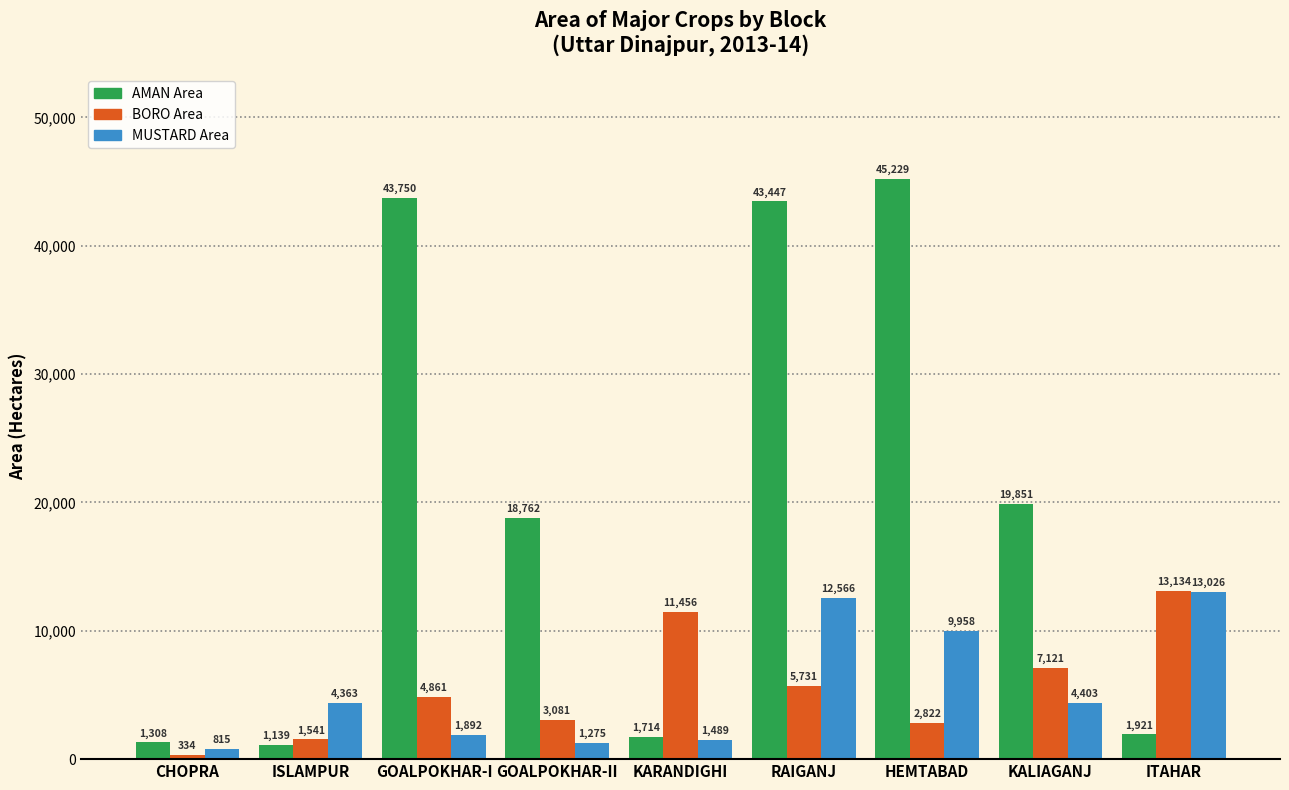

Reading right to left, list all the values displayed in this chart.

AMAN Area: 1921	19851	45229	43447	1714	18762	43750	1139	1308
BORO Area: 13134	7121	2822	5731	11456	3081	4861	1541	334
MUSTARD Area: 13026	4403	9958	12566	1489	1275	1892	4363	815